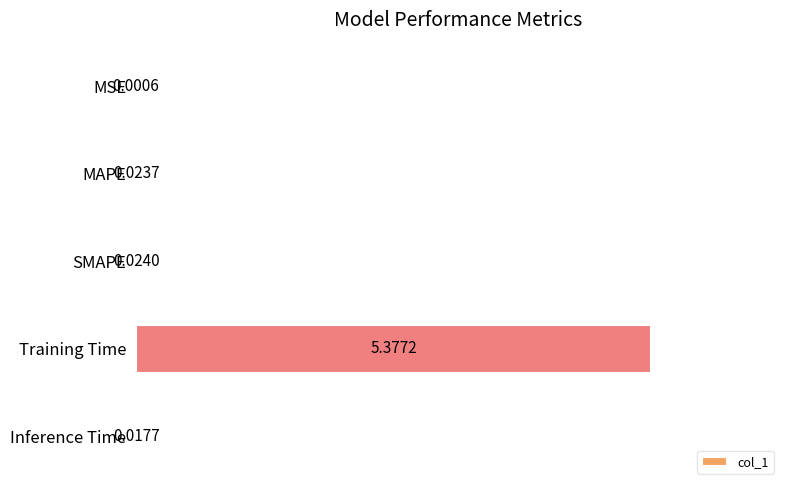

Which label corresponds to the largest value in the chart?

Training Time